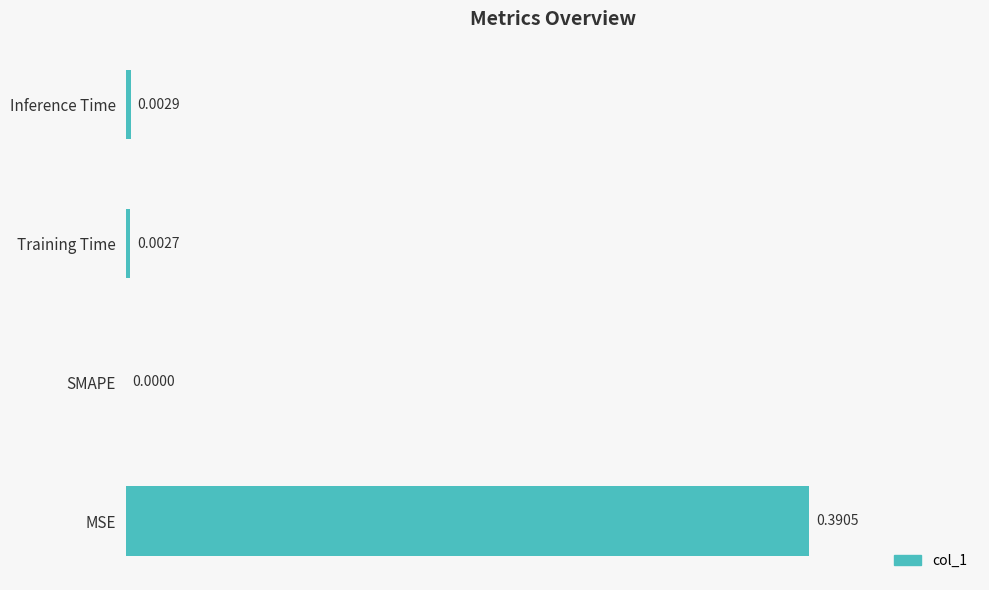

Between Training Time and Inference Time, which is larger?

Inference Time